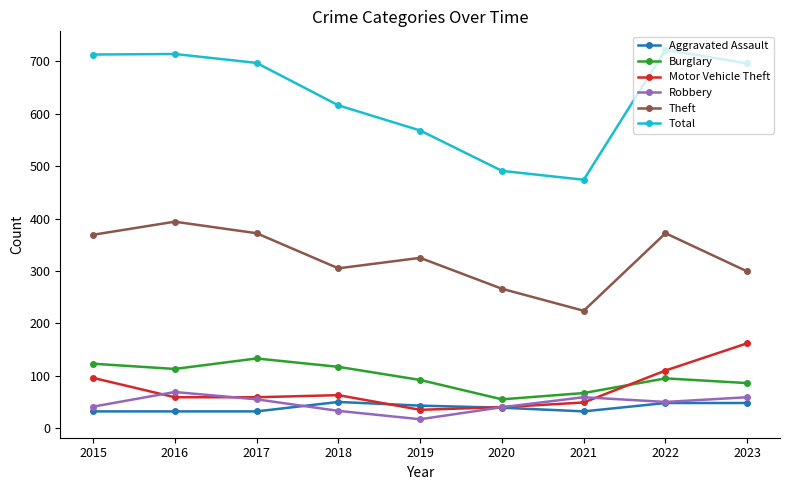

The value of Burglary at 2016 is 190. True or false?

False